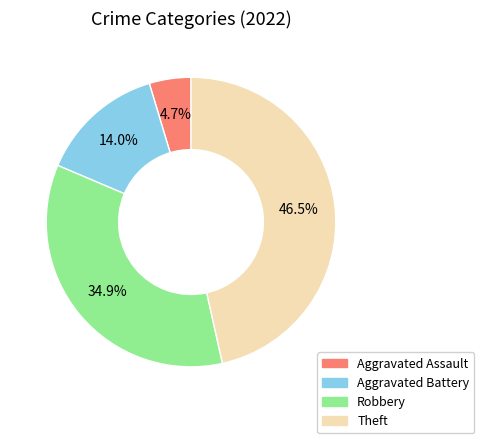

The Theft slice represents 40% of the pie. True or false?

False